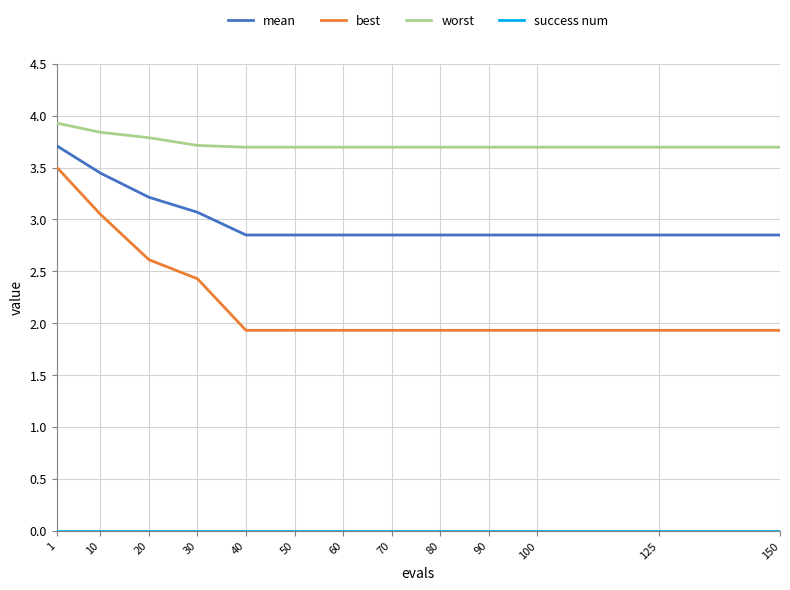

What is the total value across all series at 80?

8.5